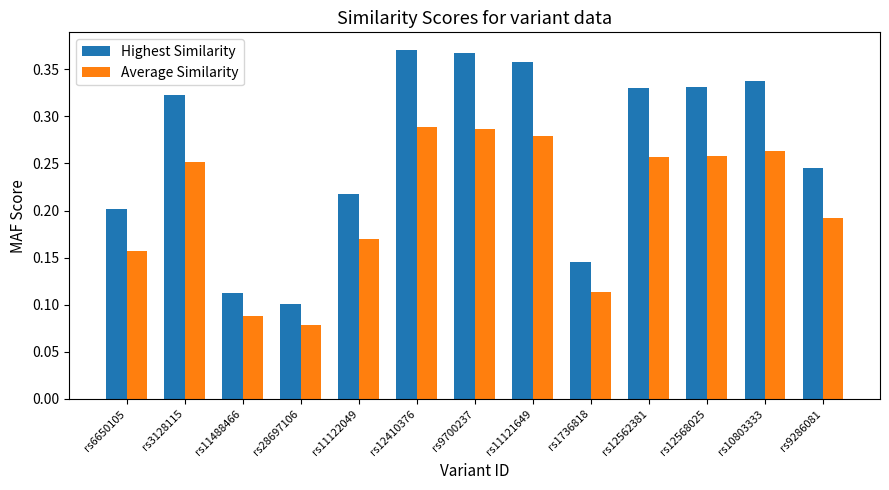

Which label corresponds to the smallest value in the chart?

rs28697106